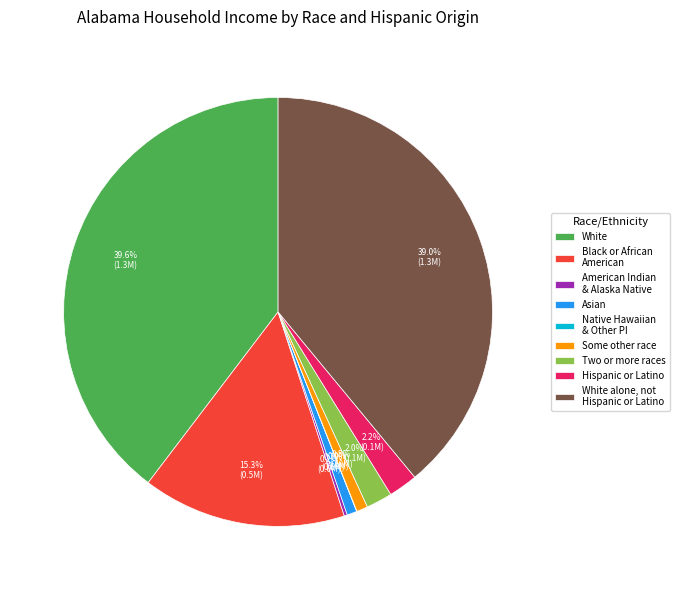

Which has a higher value, White alone, not Hispanic or Latino or Some other race?

White alone, not Hispanic or Latino